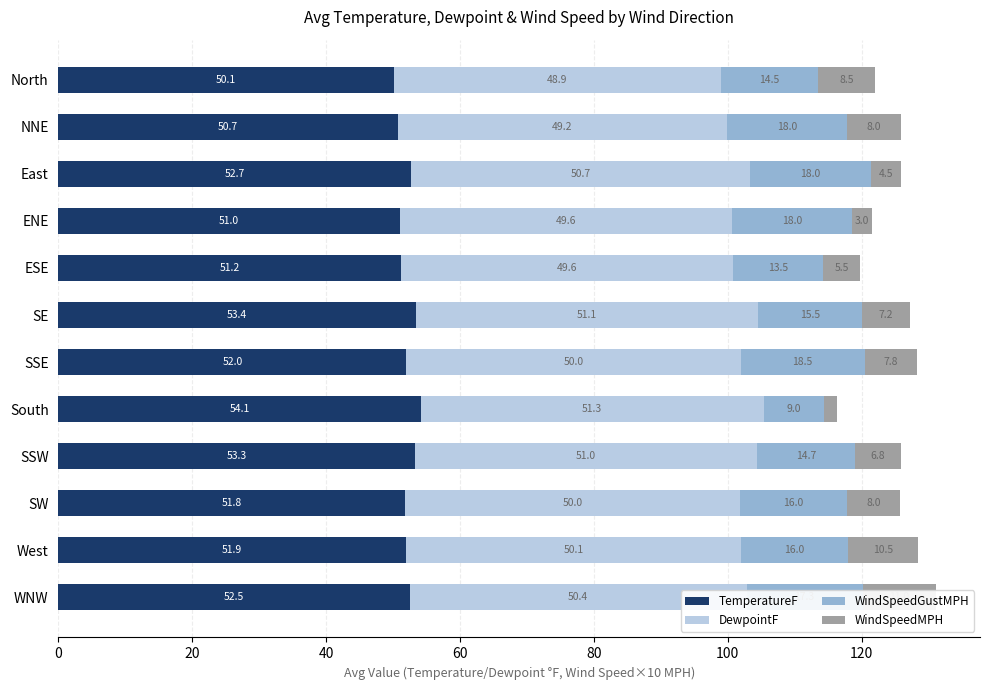

What is the highest value of the WindSpeedMPH series?

11.0